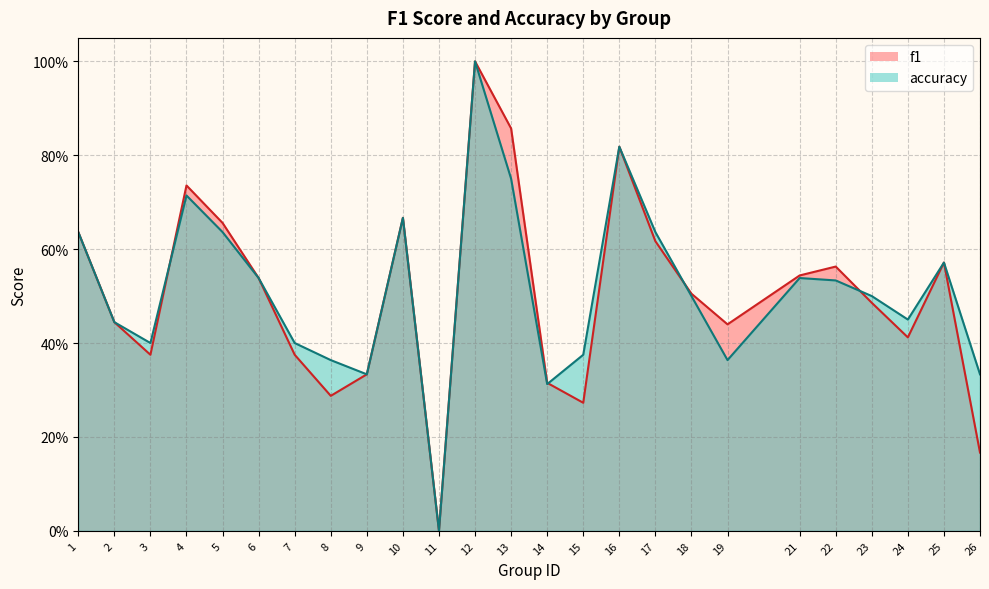

At how many categories does at least one series exceed 0?

24